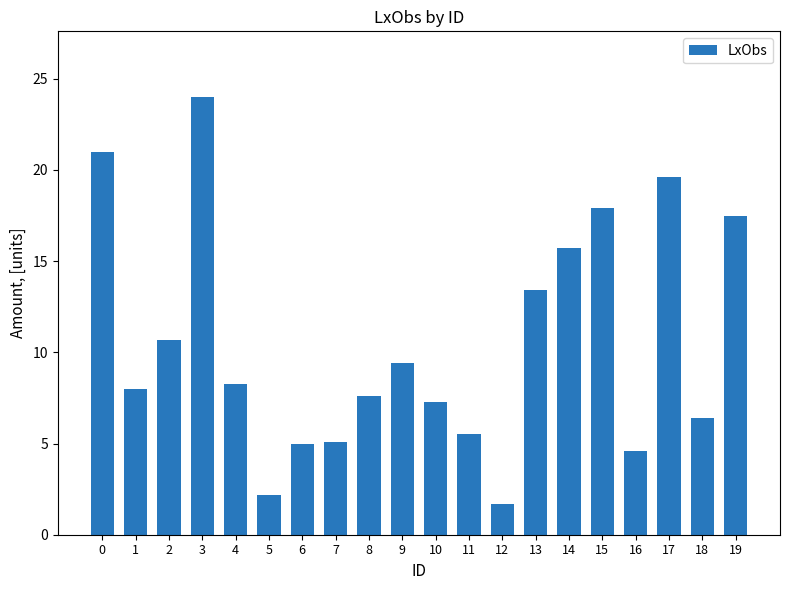

What is the maximum value shown in the chart?

24.0